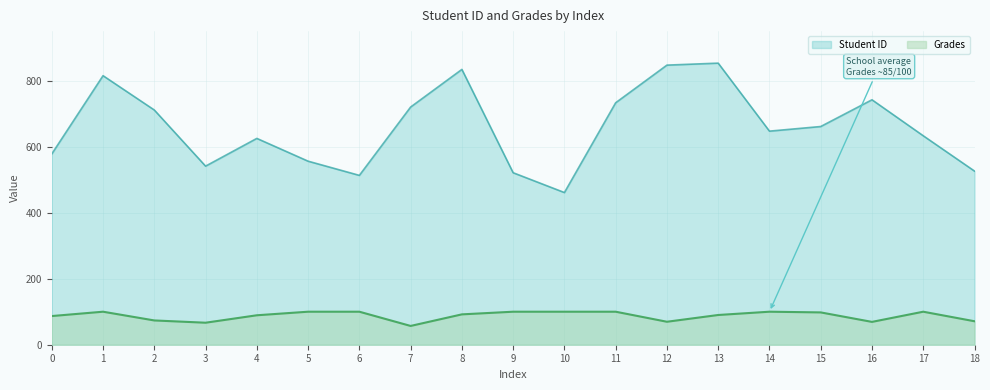

True or false: Student ID and Grades intersect in this chart.

False